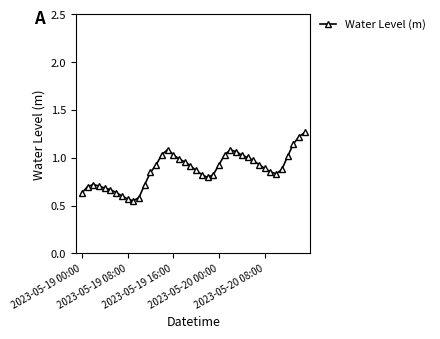

True or false: there are more than 1 points higher than both neighbors.

True